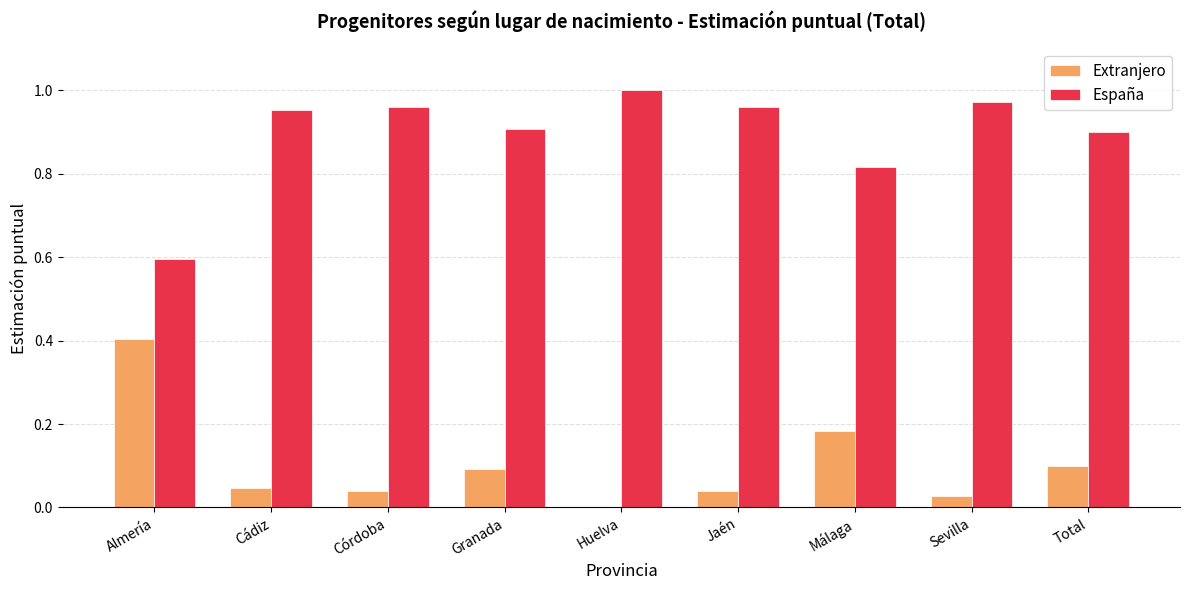

Is the value of Extranjero at Málaga greater than the value of España at Huelva?

No